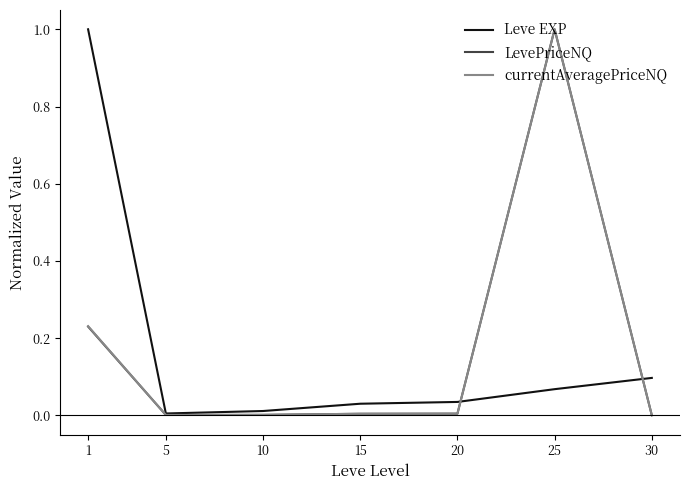

At which category is the sum across all series the highest?

25